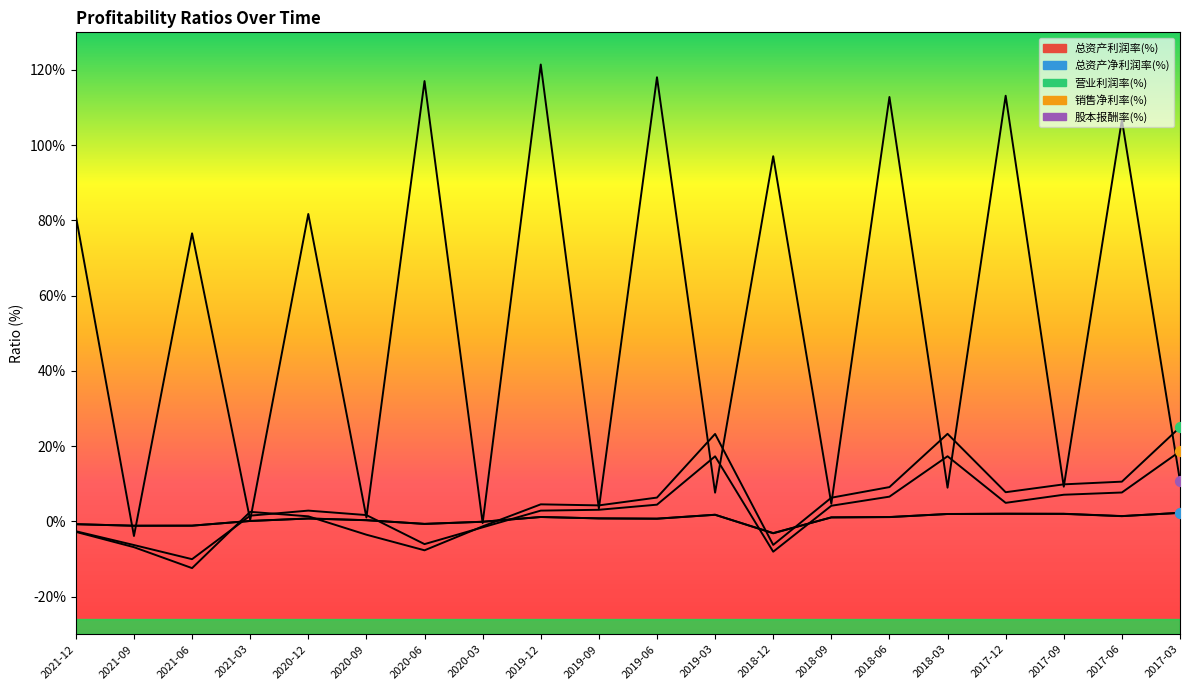

Does the chart have visible grid lines?

No